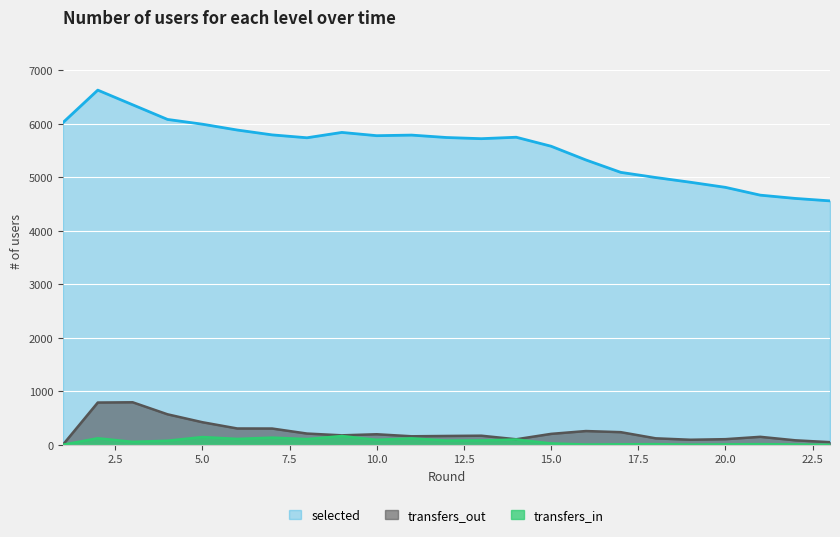

True or false: selected has more than 1 interior local peaks.

True